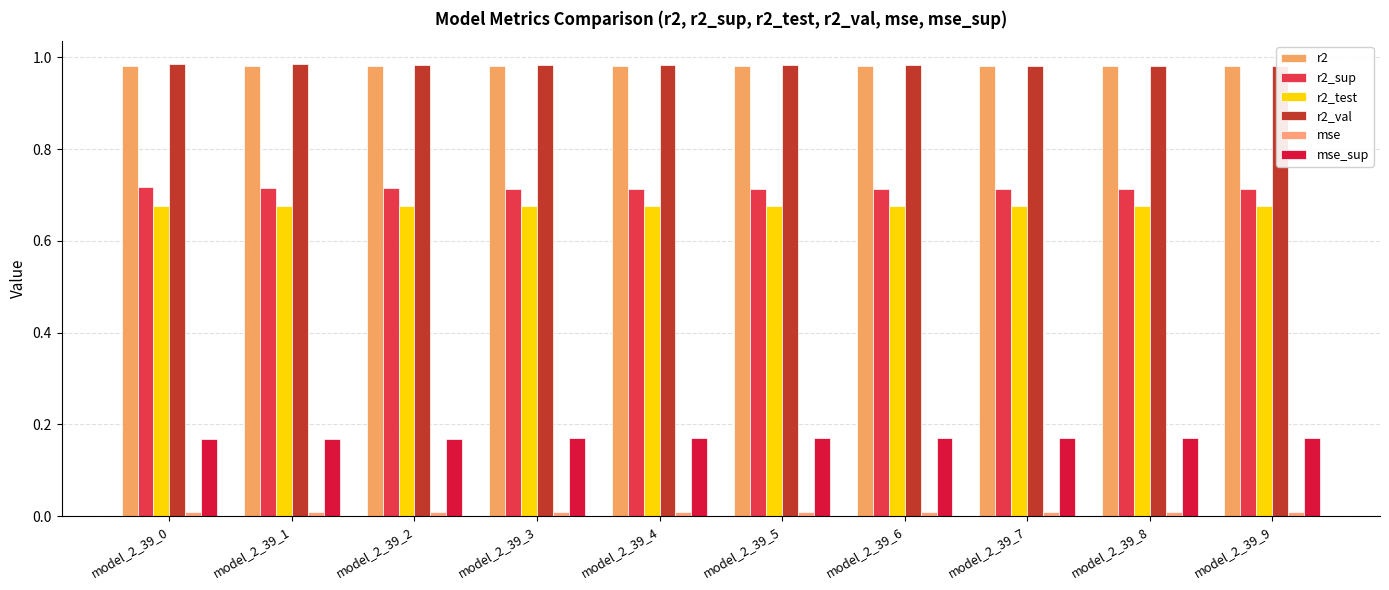

At model_2_39_7, list the series in order from smallest to largest.

mse, mse_sup, r2_test, r2_sup, r2, r2_val